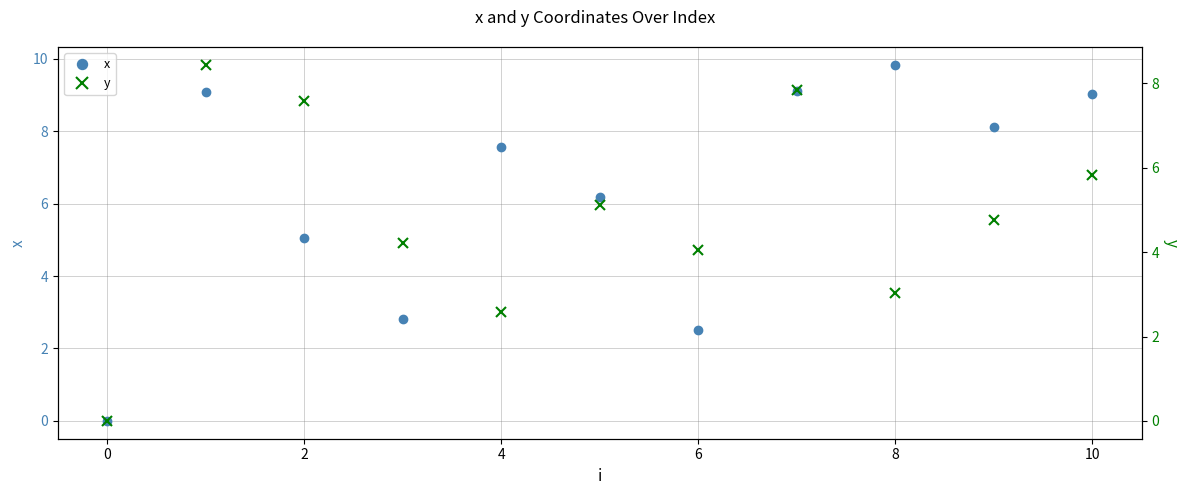

What is the sum of all x values?

69.2